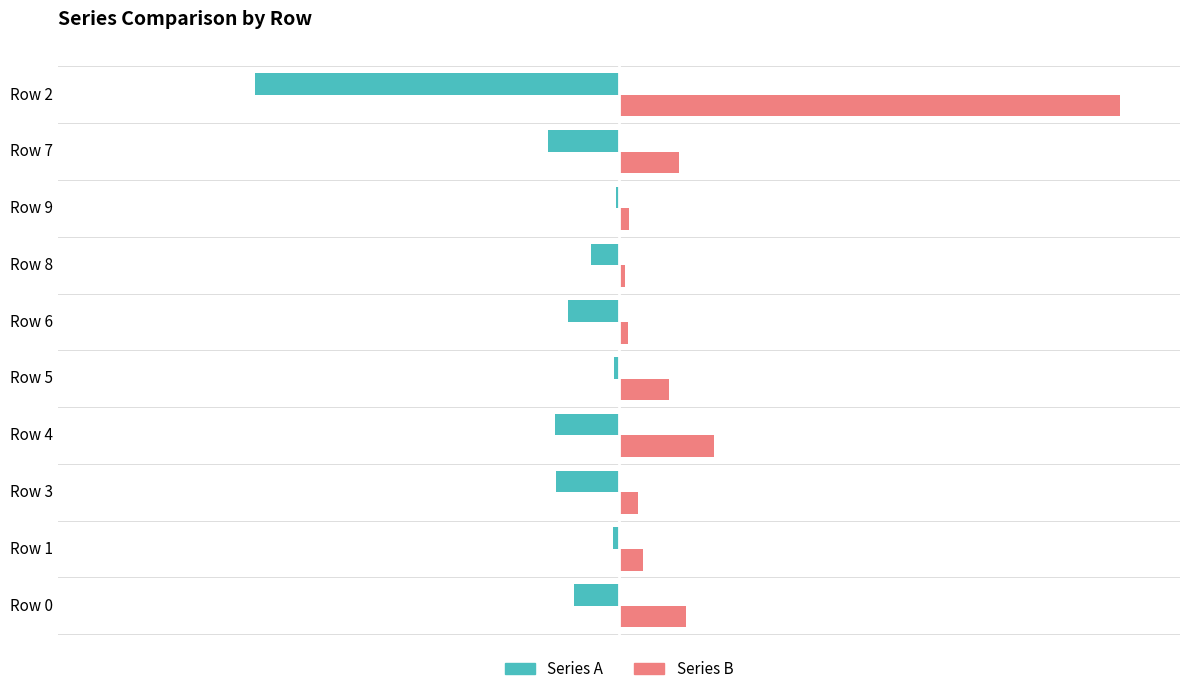

What is the sum of the Series A values at Row 4 and Row 2?

-2.1